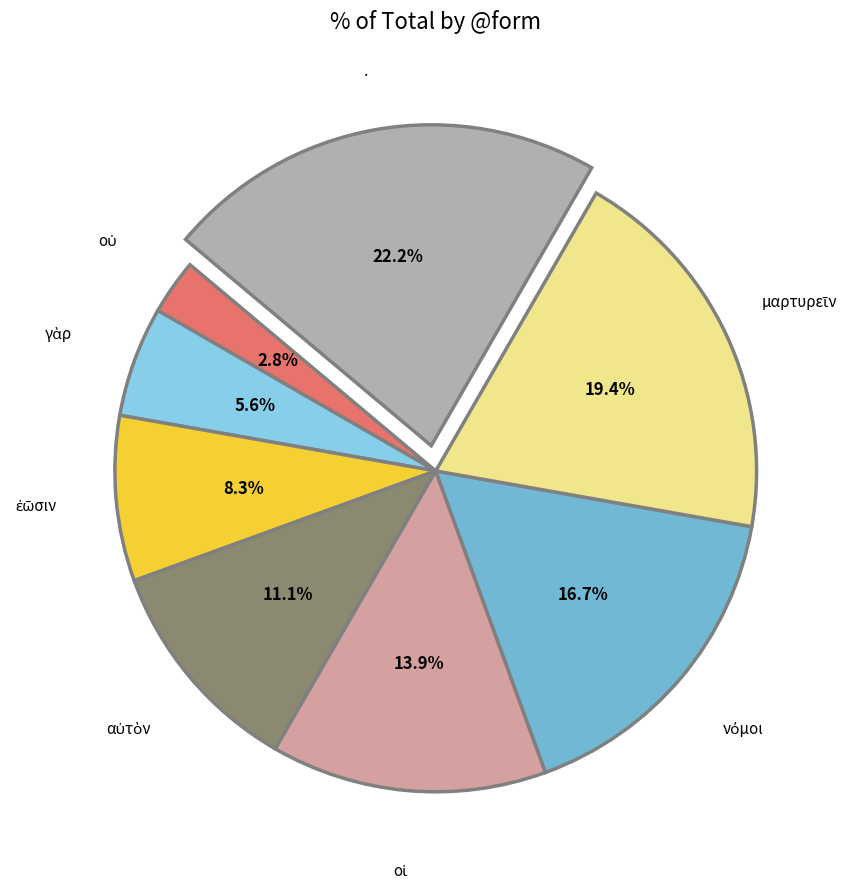

How many slices are in this pie chart?

8